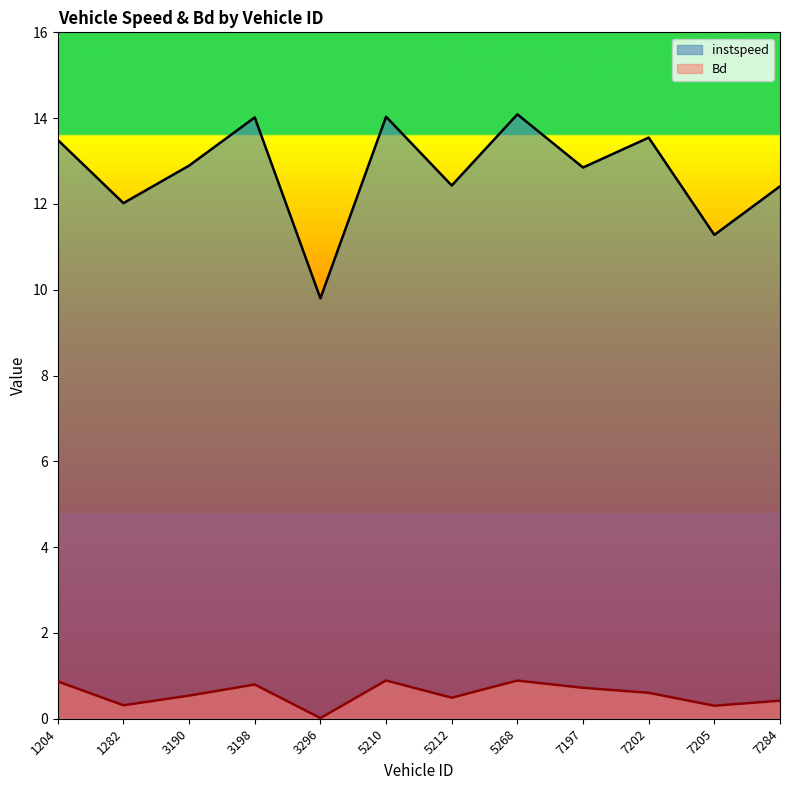

Rank the series by their average value, from highest to lowest.

instspeed, Bd